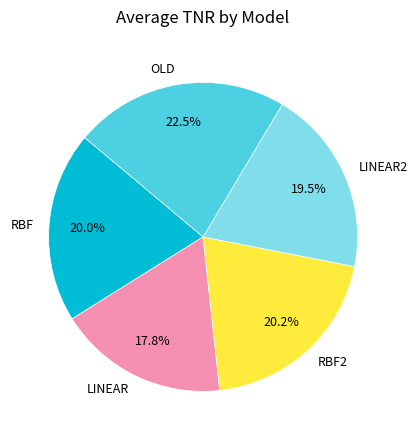

What is the largest slice in the pie chart?

OLD